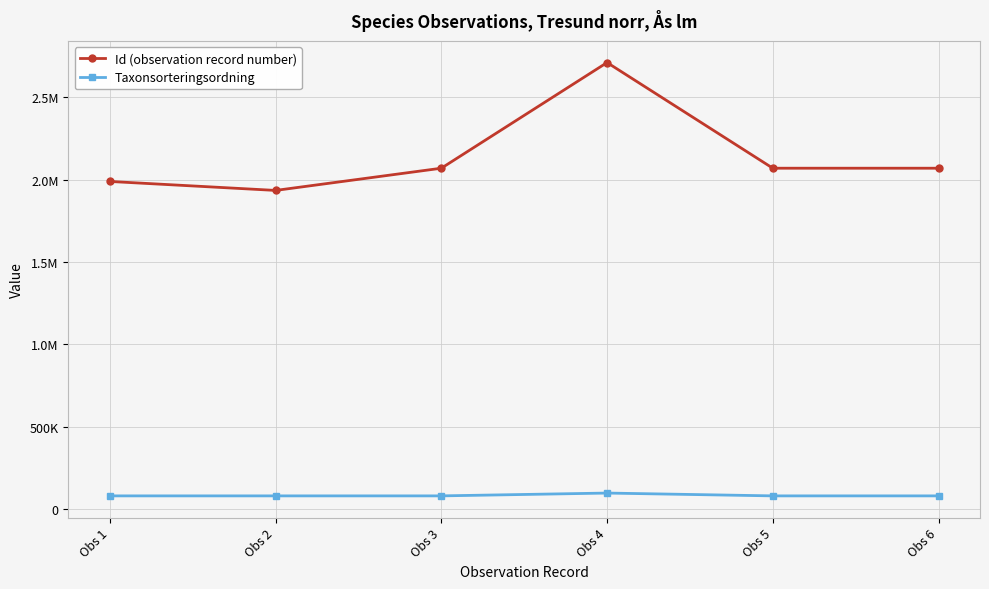

True or false: Taxonsorteringsordning and Id (observation record number) intersect in this chart.

False